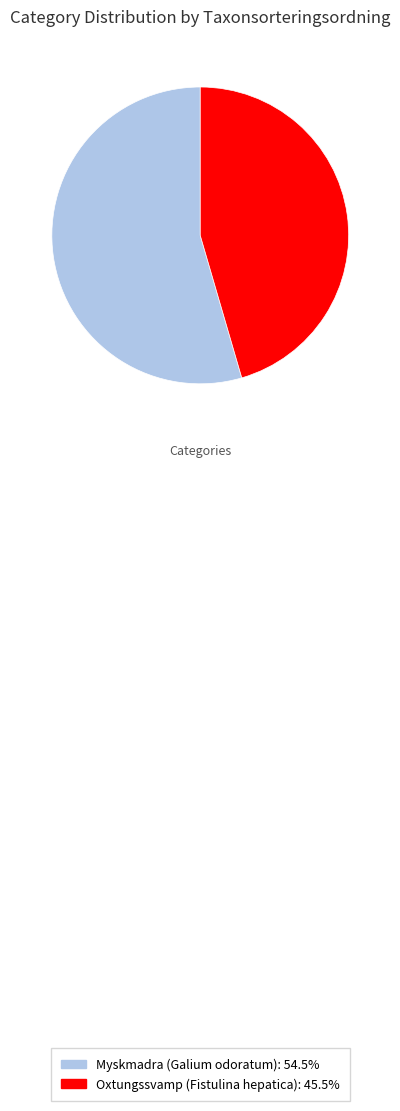

Count the number of slices in the pie.

2